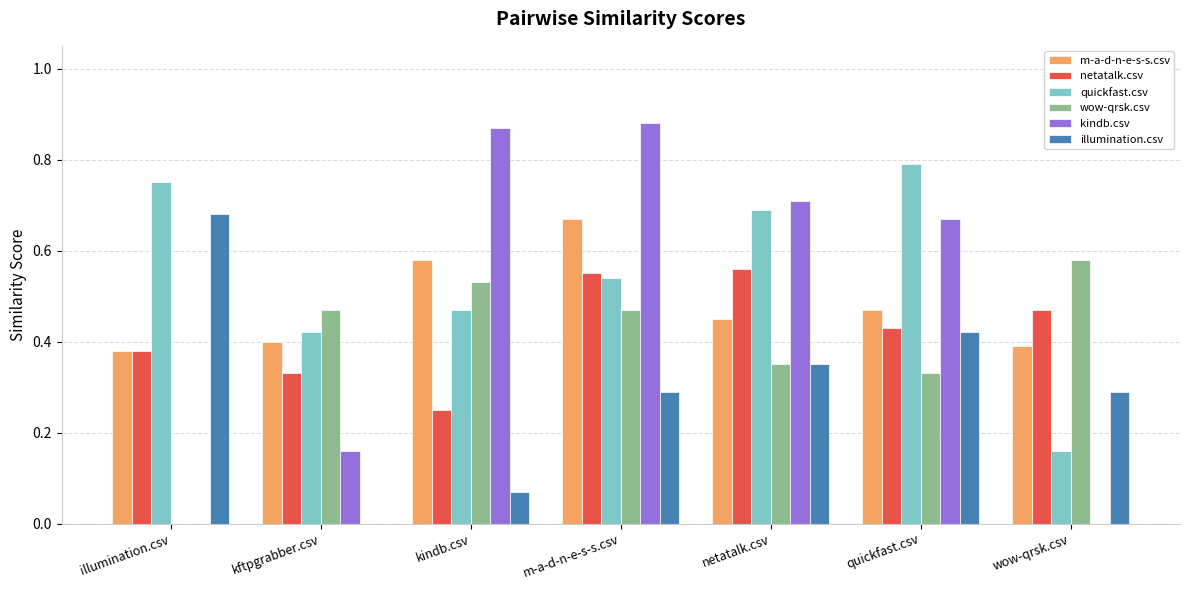

The m-a-d-n-e-s-s.csv series shows 0.1 at wow-qrsk.csv. True or false?

False